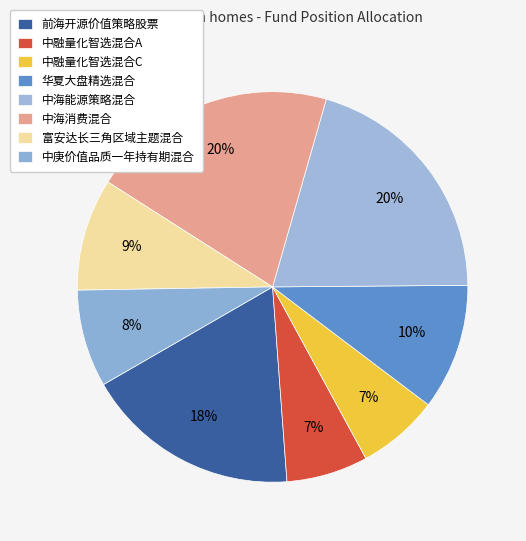

What percentage is the 中海能源策略混合 slice, to the nearest percent?

20%